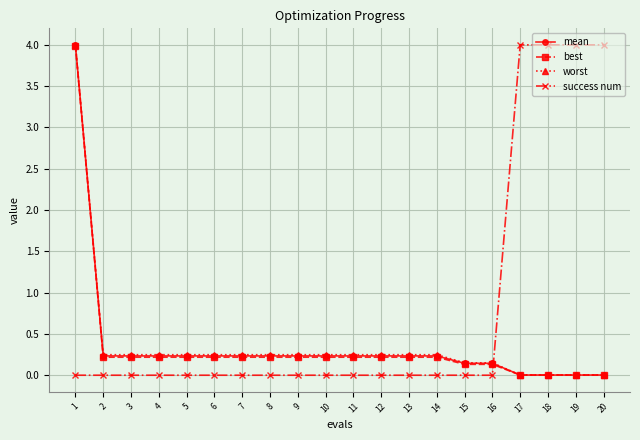

Is it true that success num equals 2.5 at 11?

False